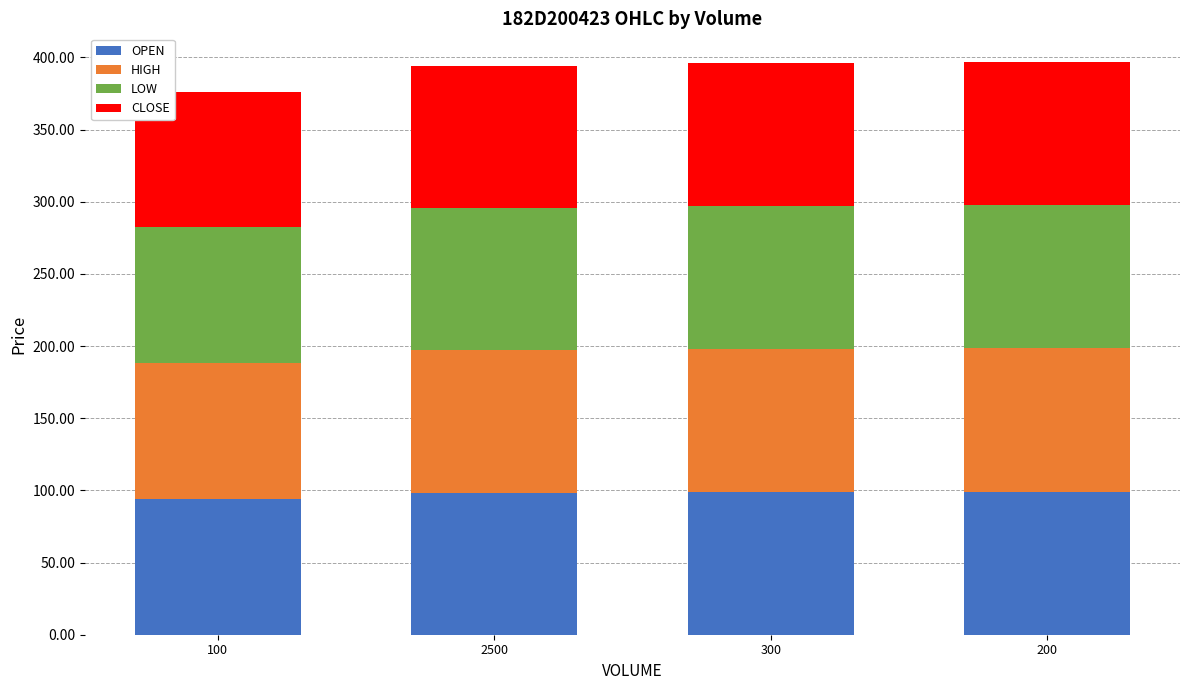

What is the total value across all series at 300?

396.0